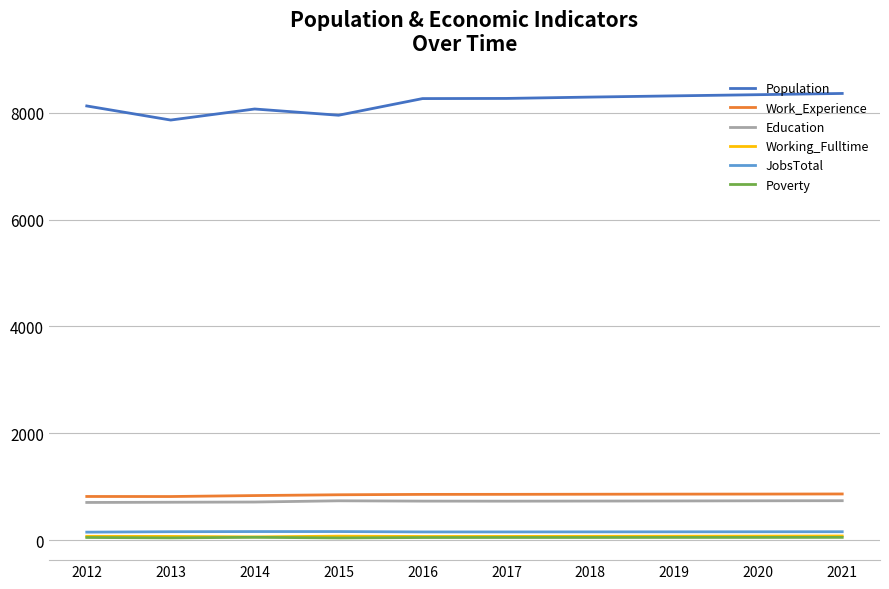

Which series has the widest spread of values?

Population